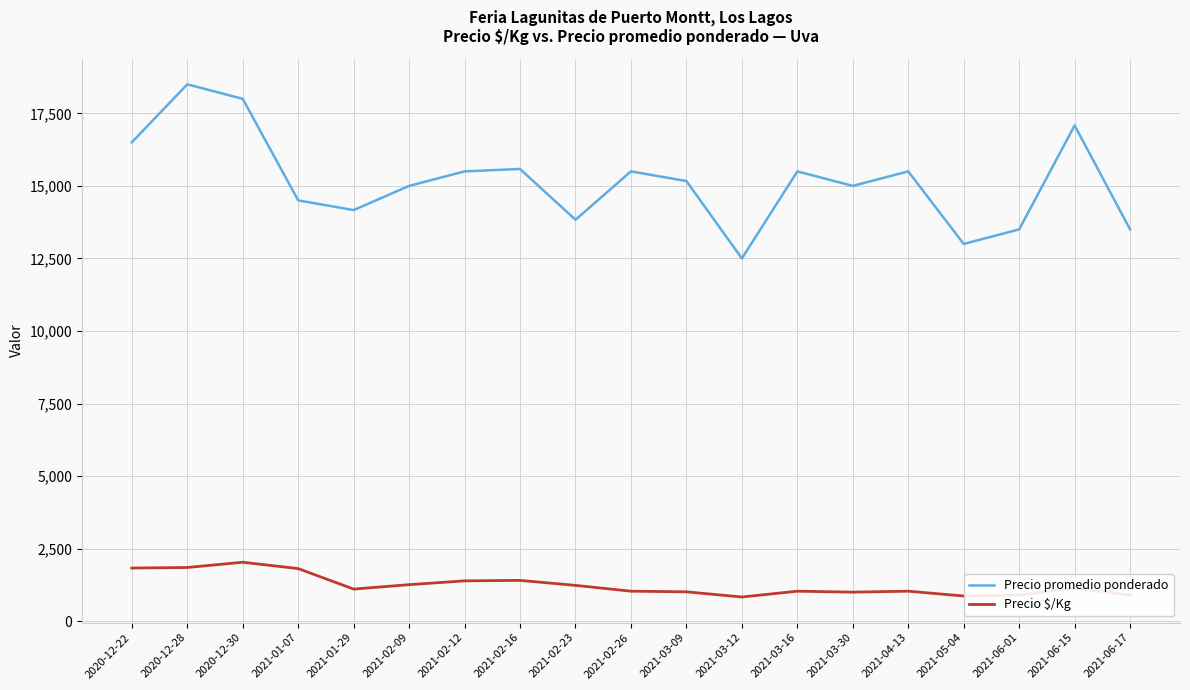

What are all the series names shown in the legend?

Precio promedio ponderado, Precio $/Kg